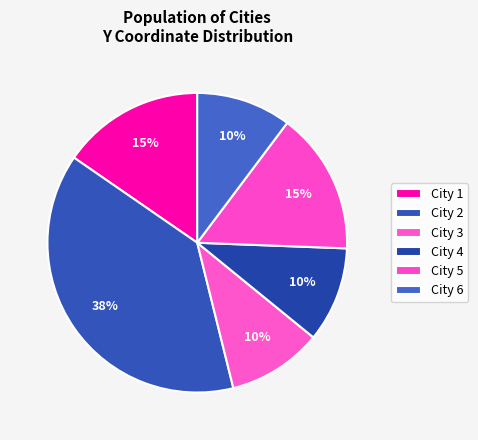

How many segments does this pie chart have?

6